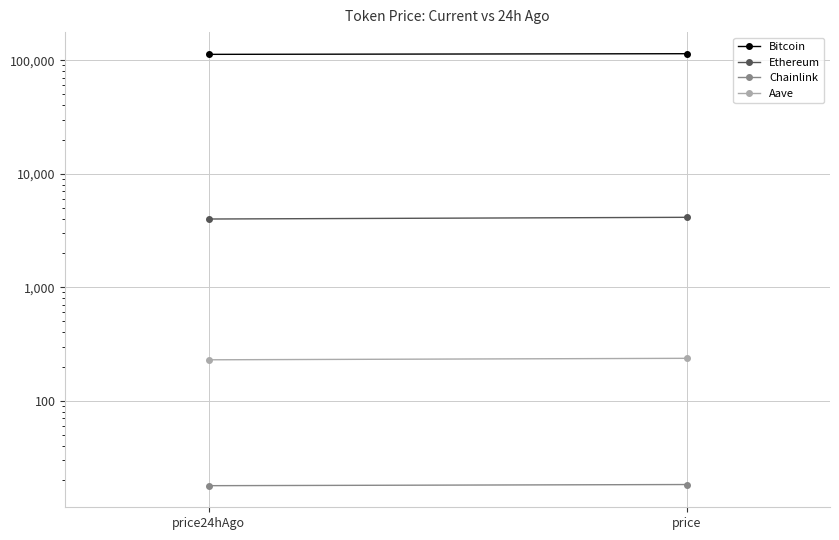

What is the total value across all series at price?

118441.8